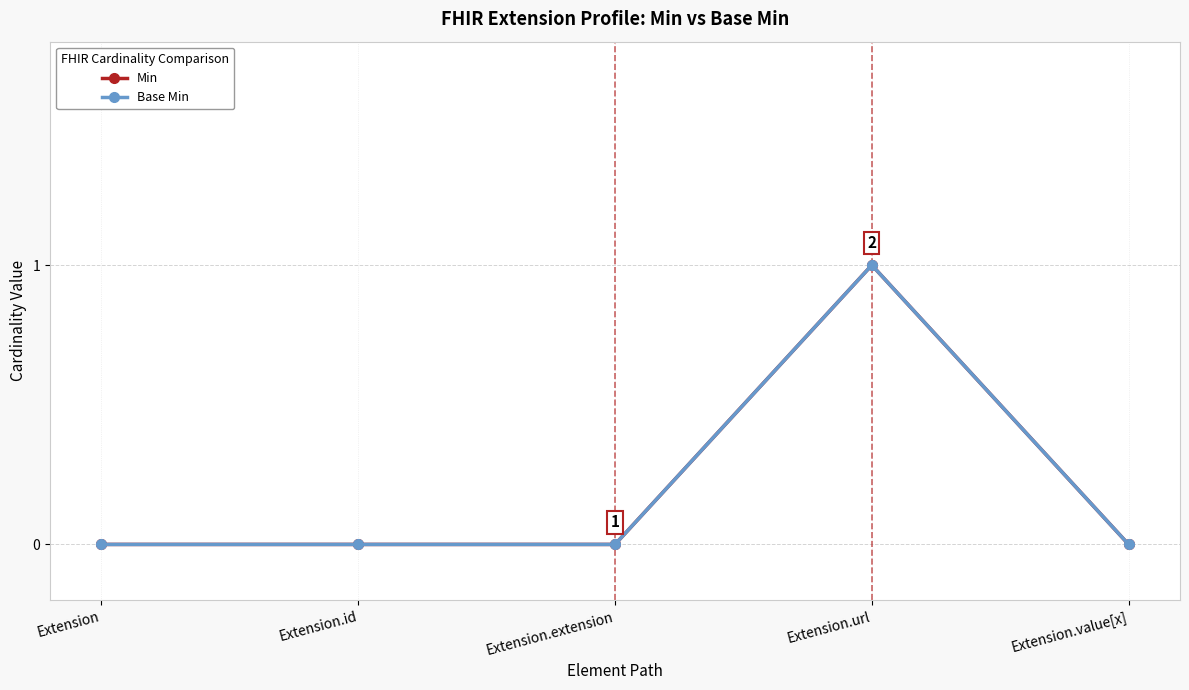

Is this an area chart (filled region under the line)?

No